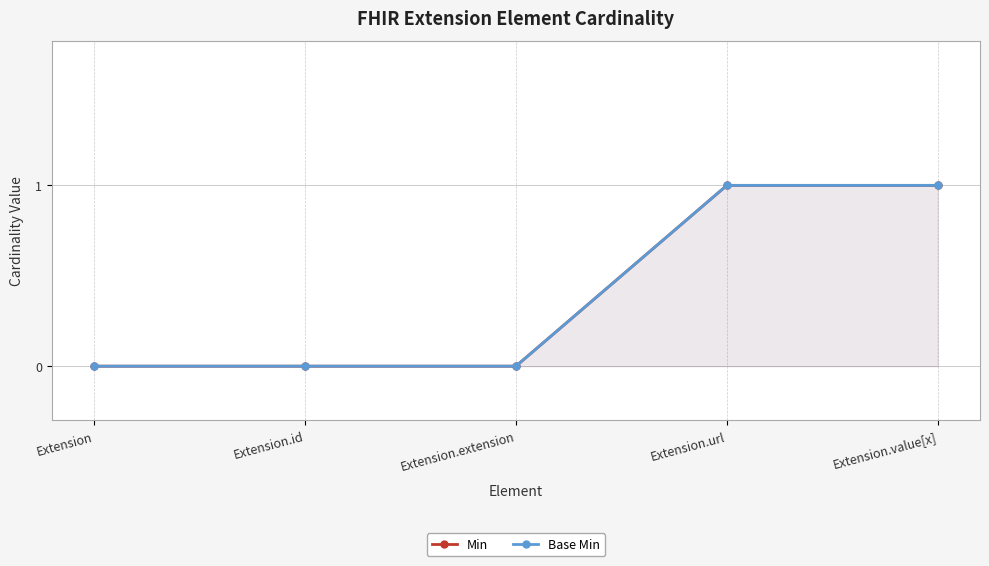

At which category is the sum across all series the highest?

Extension.url